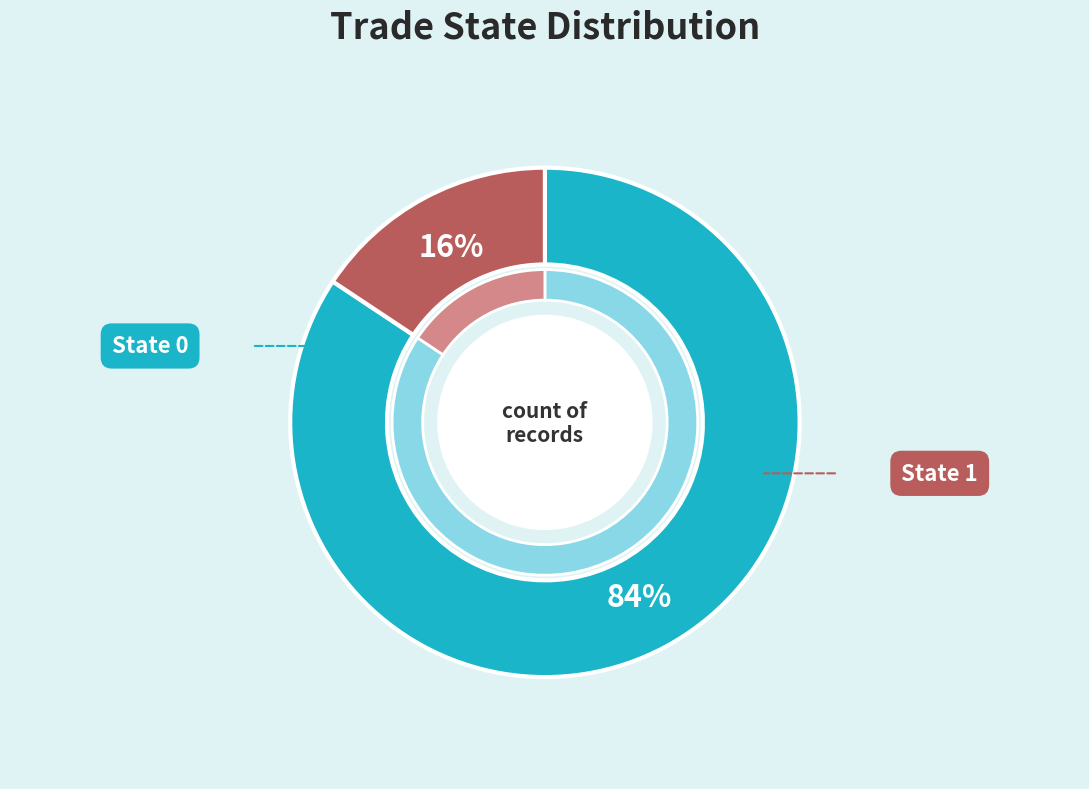

How much of the chart is everything except trade_state_0?

15.7%